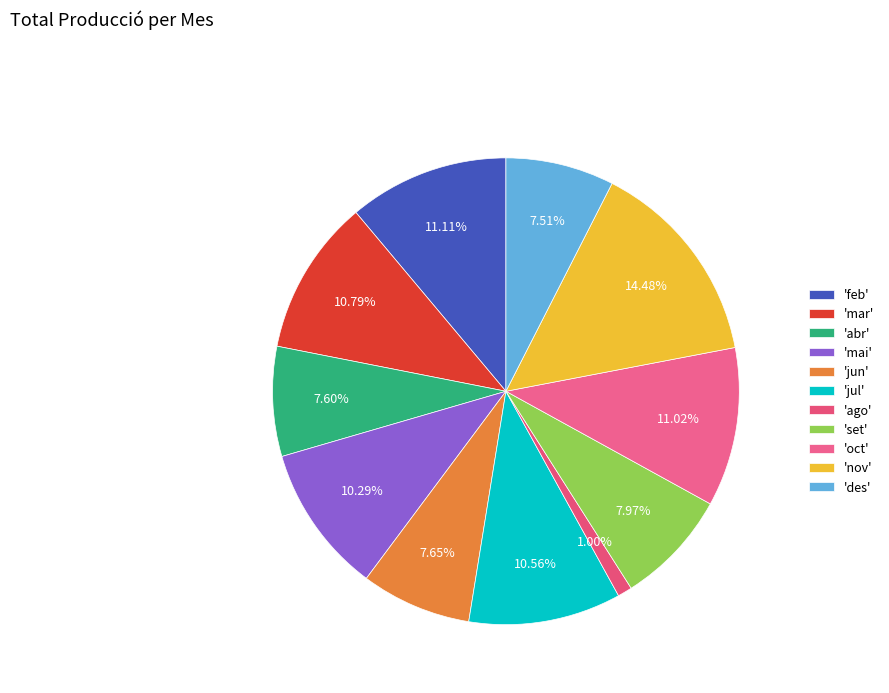

How many slices are in this pie chart?

11